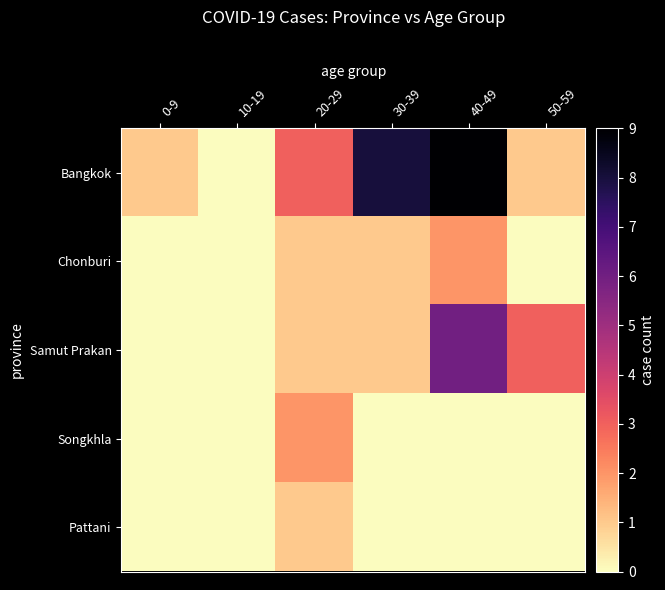

What is the total value across all series at 30-39?

10